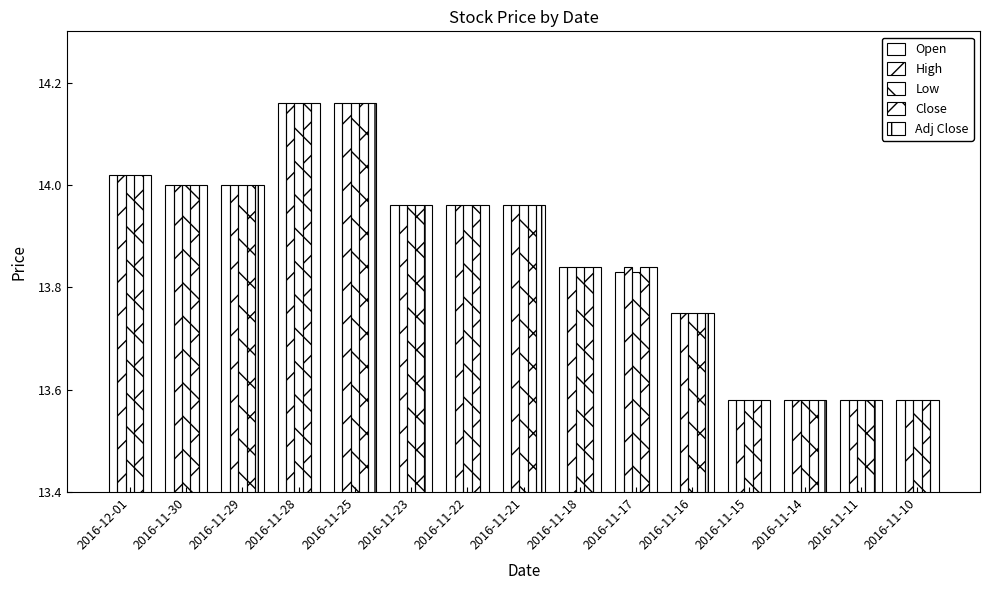

Which series changed the most between 2016-11-18 and 2016-11-17?

Open